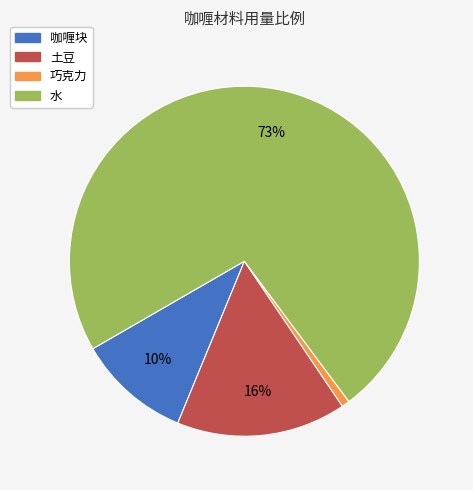

Combined, do 咖喱块 and 巧克力 account for over 50%?

No